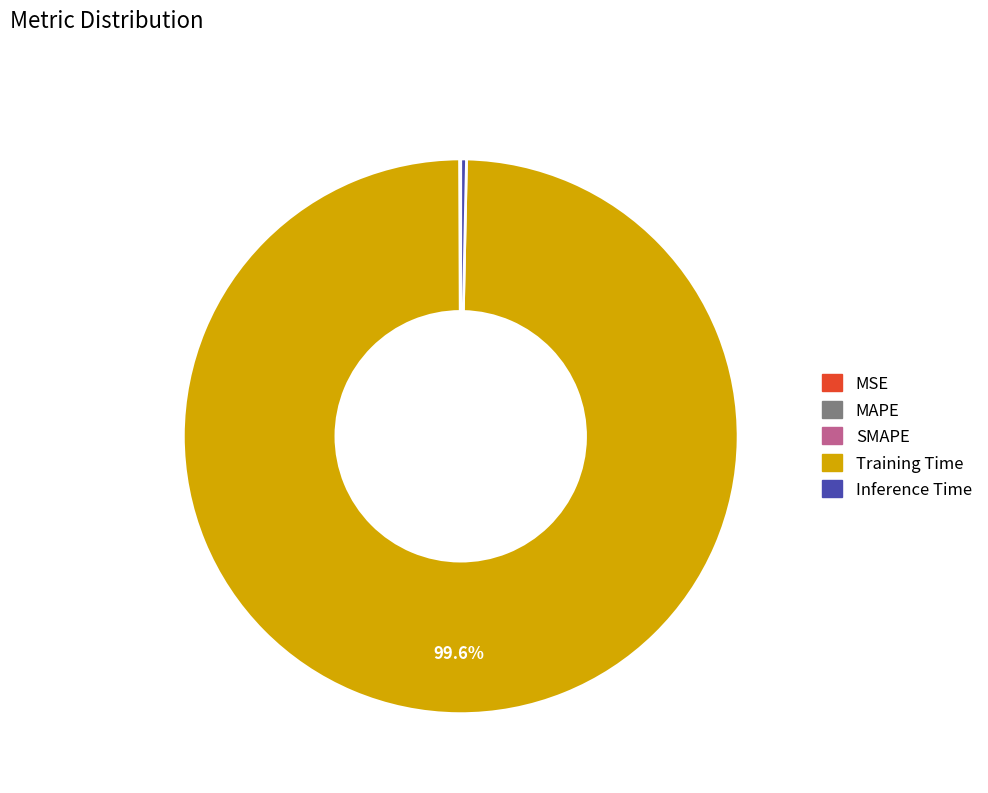

Is there any slice that represents more than half of the pie?

Yes